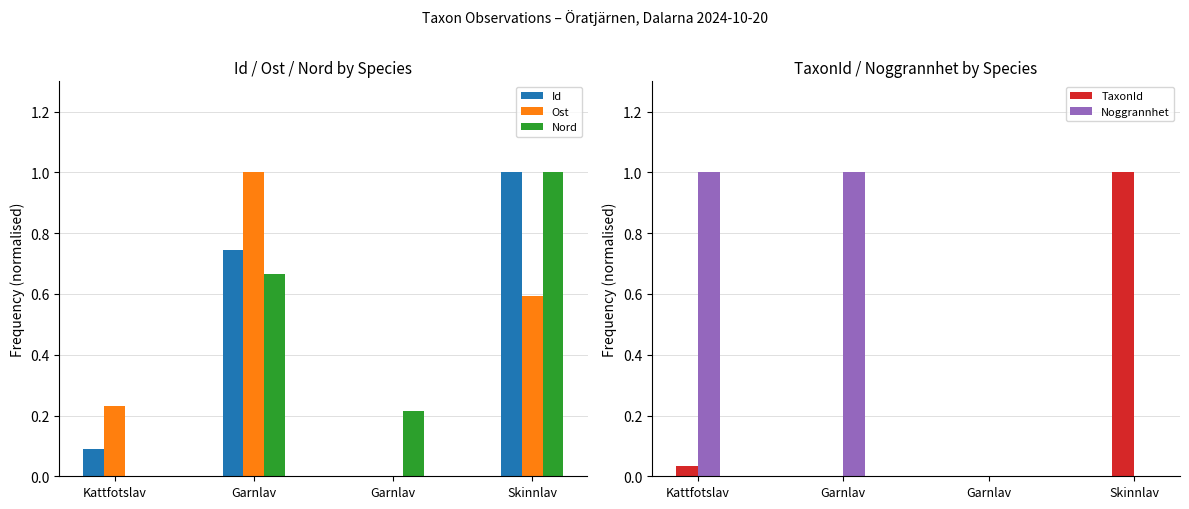

How many values in the Nord series exceed 0?

3